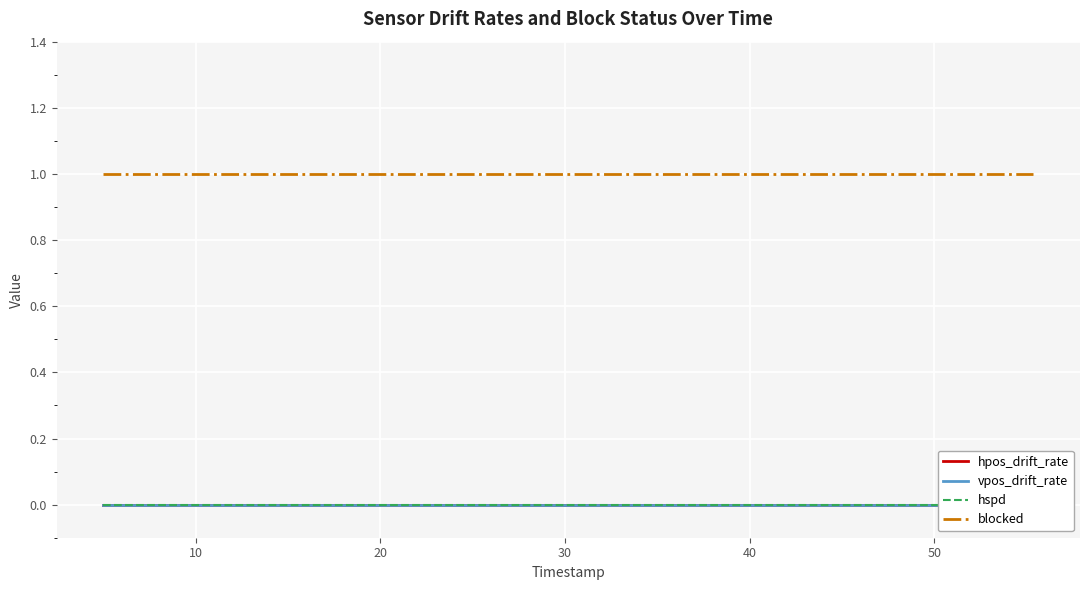

What is the greatest value displayed?

1